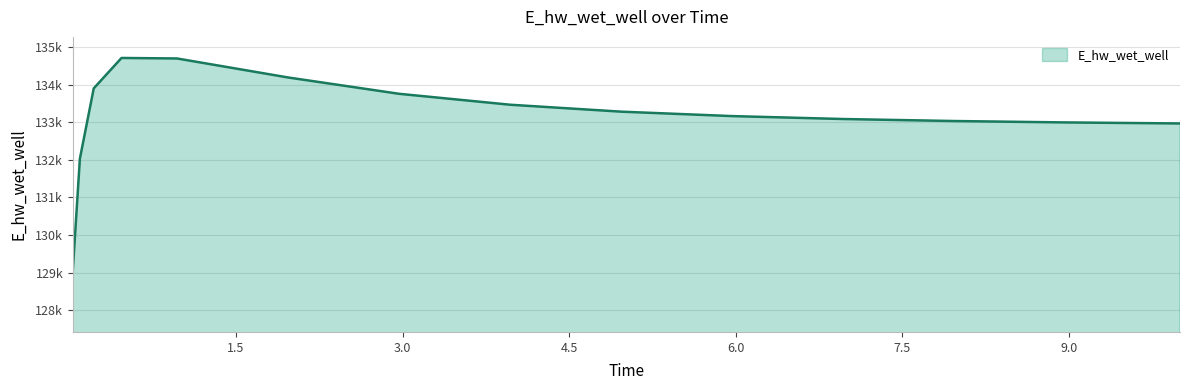

Does the chart have visible grid lines?

Yes